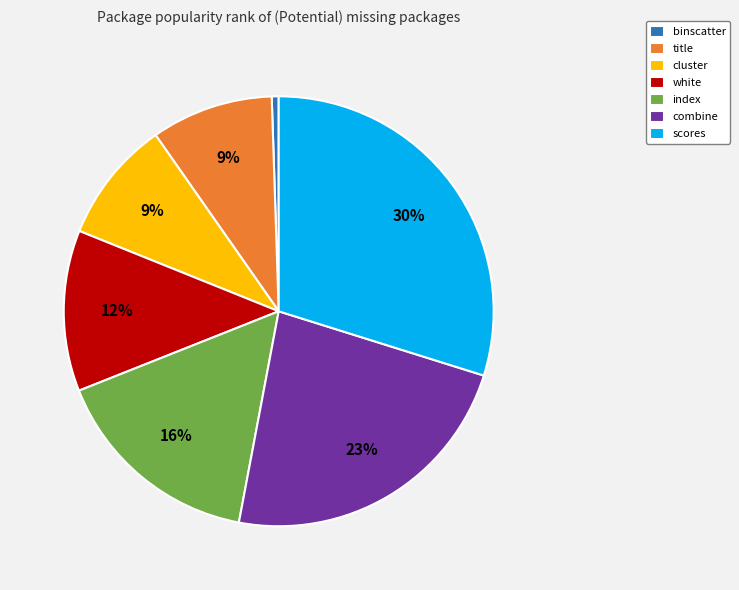

How many slices are in this pie chart?

7